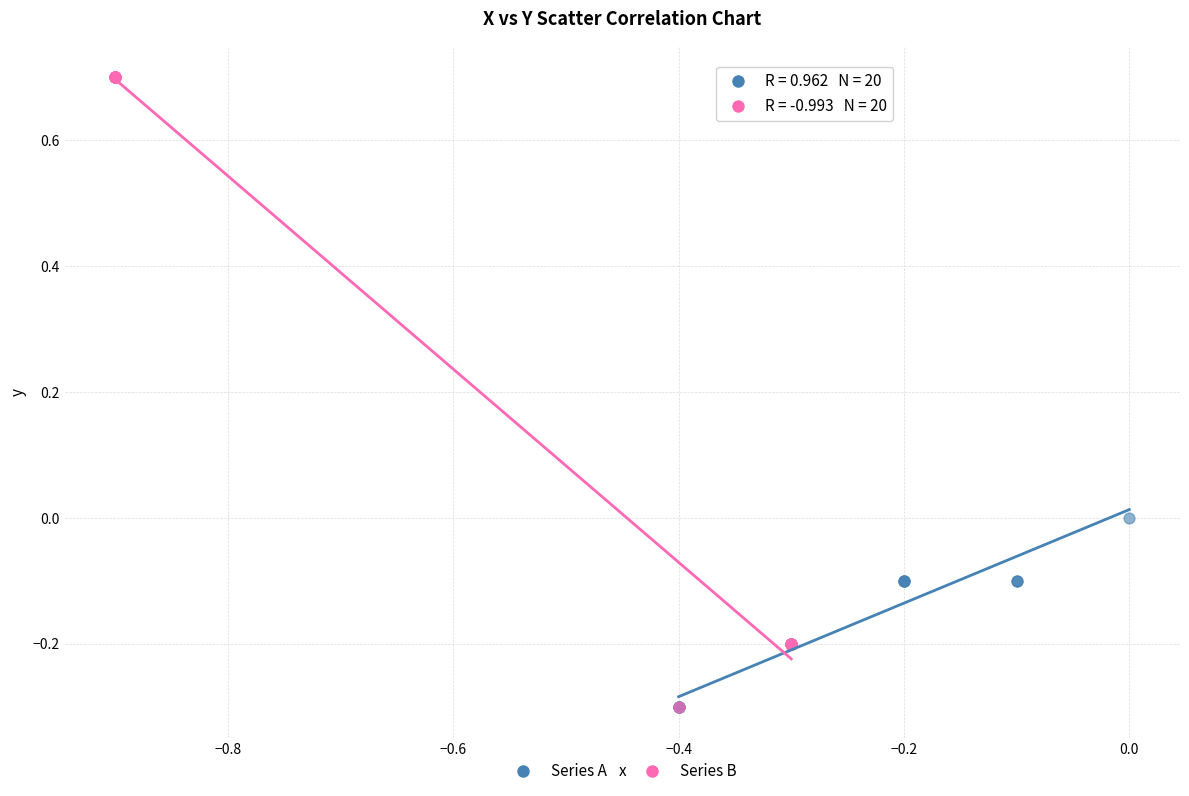

Which series contains the highest Y value?

Series B